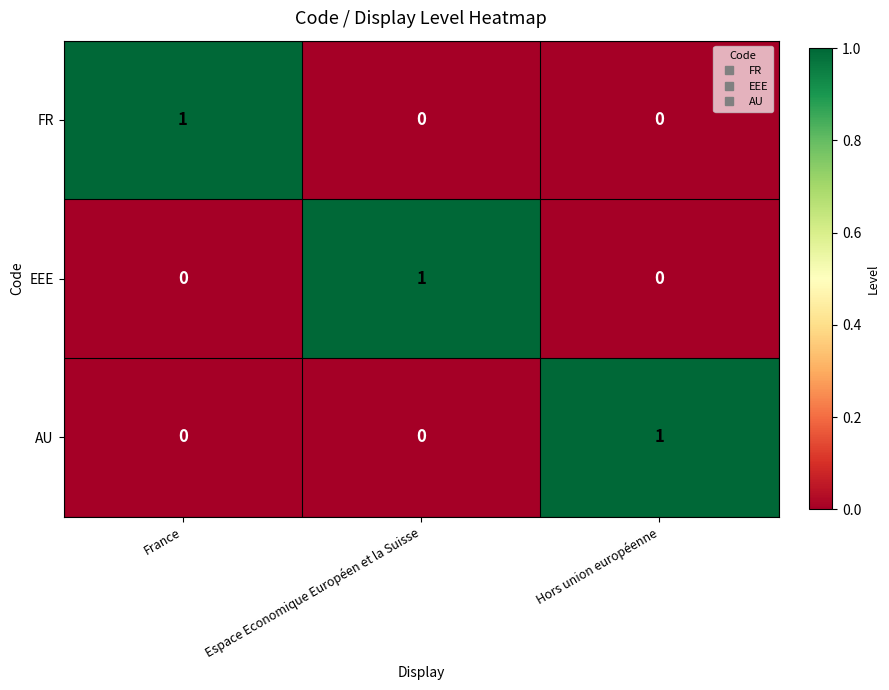

At which label does EEE reach its peak?

Espace Economique Européen et la Suisse